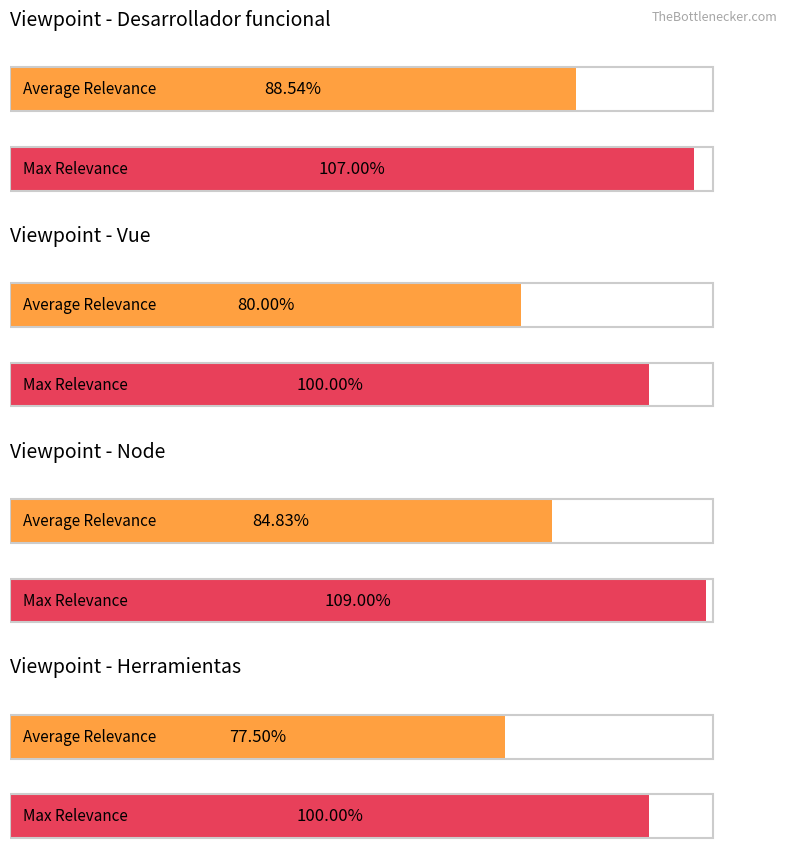

What is the average value of the Max Relevance series?

104.0